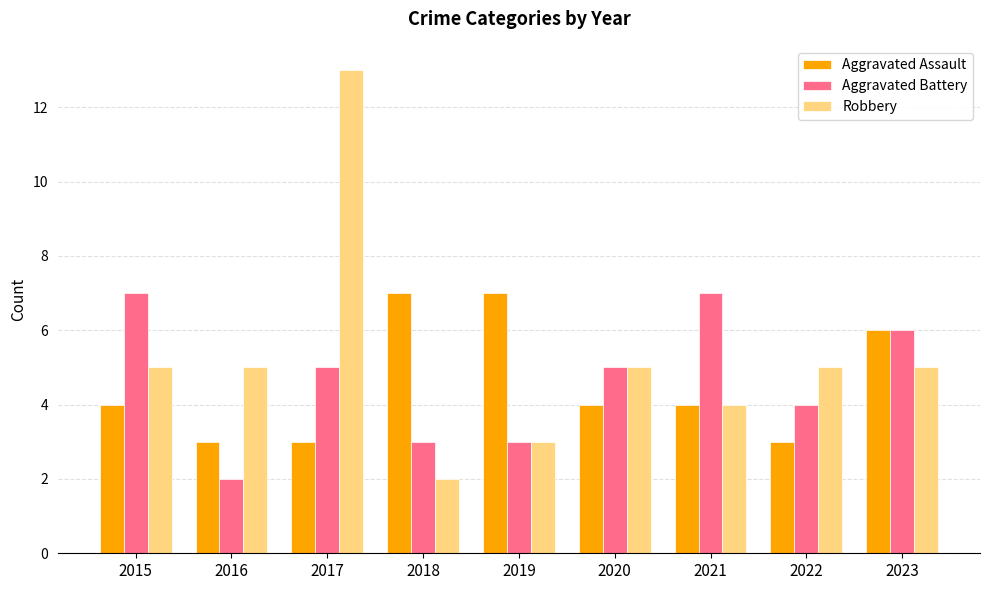

What is the difference between the Robbery values at 2015 and 2017?

8